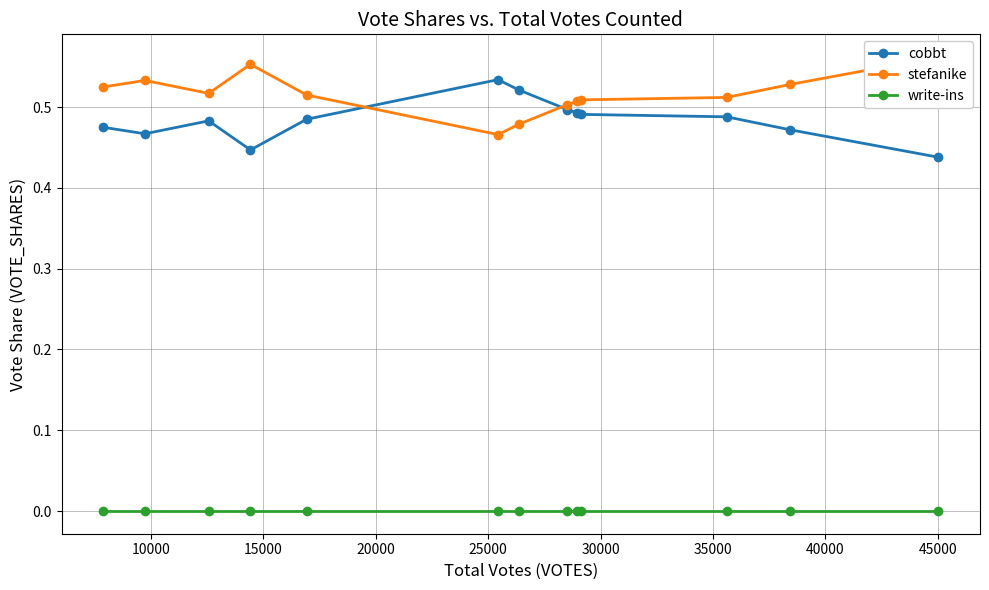

True or false: write-ins and cobbt cross at least once.

False